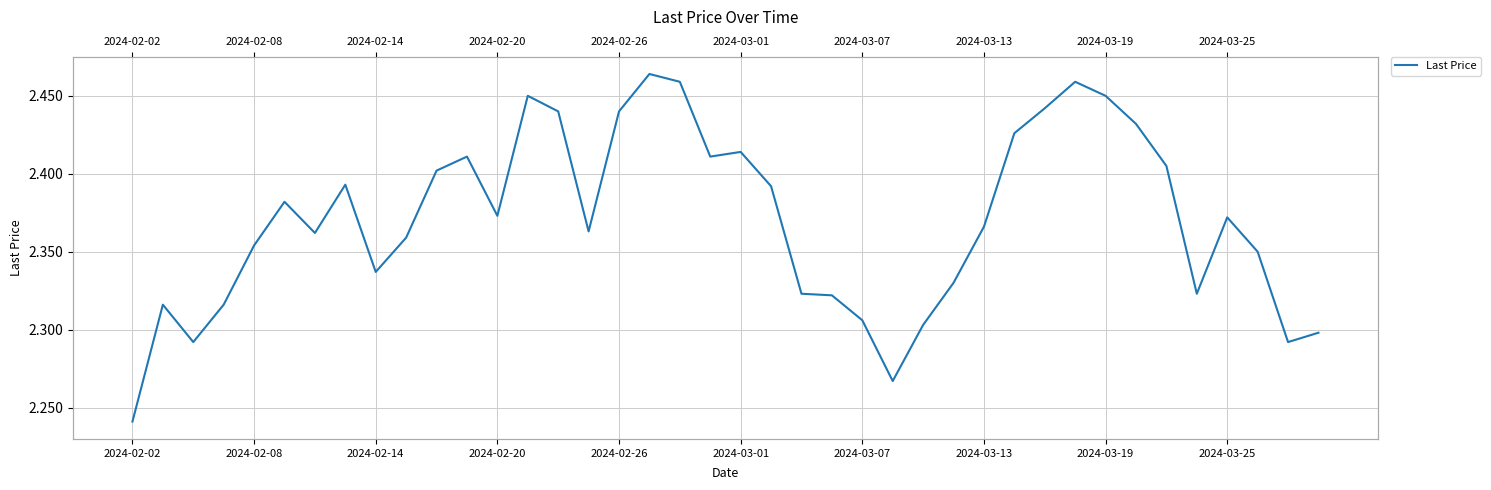

Rank the categories by value from highest to lowest.

17, 18, 31, 13, 32, 30, 14, 16, 33, 29, 20, 11, 19, 34, 10, 2024-03-13, 21, 2024-03-01, 12, 36, 28, 15, 2024-03-07, 2024-03-25, 2024-02-26, 37, 2024-03-19, 27, 22, 35, 23, 2024-02-08, 2024-02-20, 24, 26, 39, 2024-02-14, 38, 25, 2024-02-02